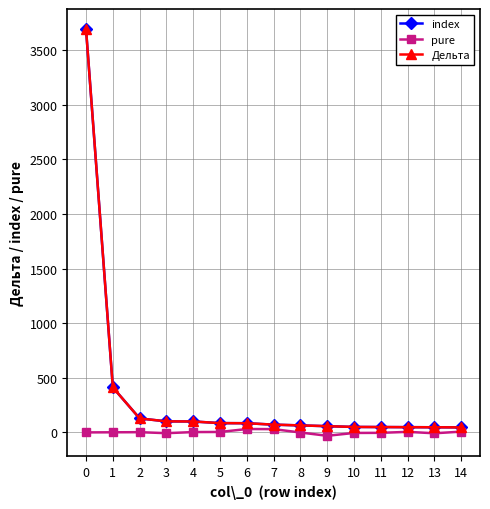

What is the maximum value for pure?

31